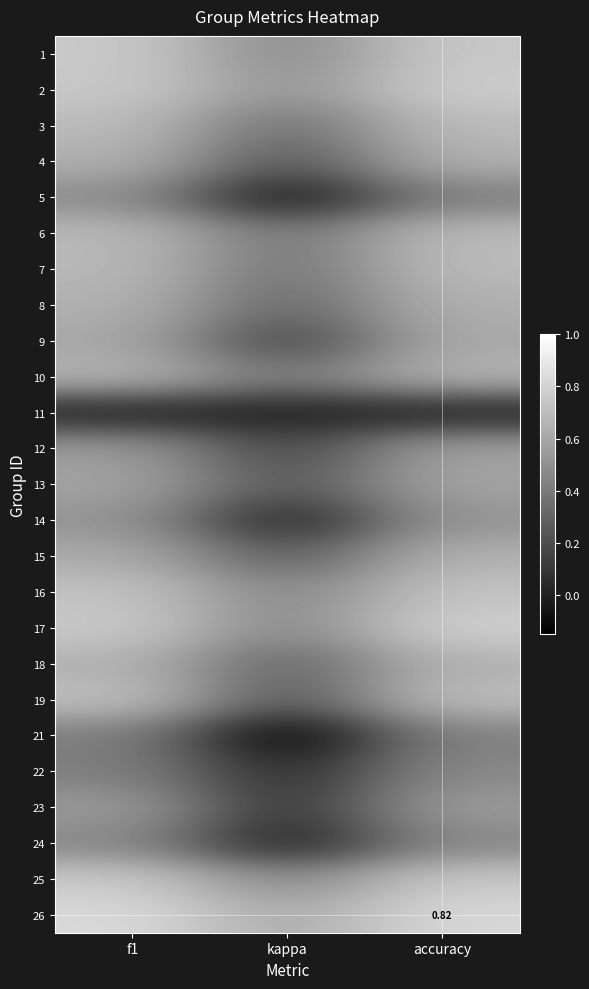

Where is 21 nearest to the value 0?

kappa